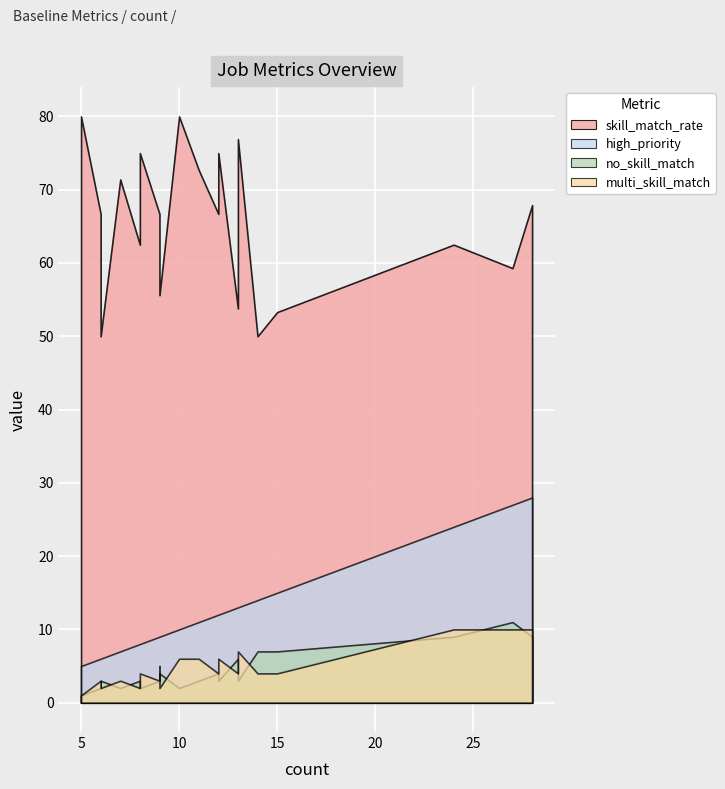

At 12, list the series in order from largest to smallest.

skill_match_rate, high_priority, multi_skill_match, no_skill_match